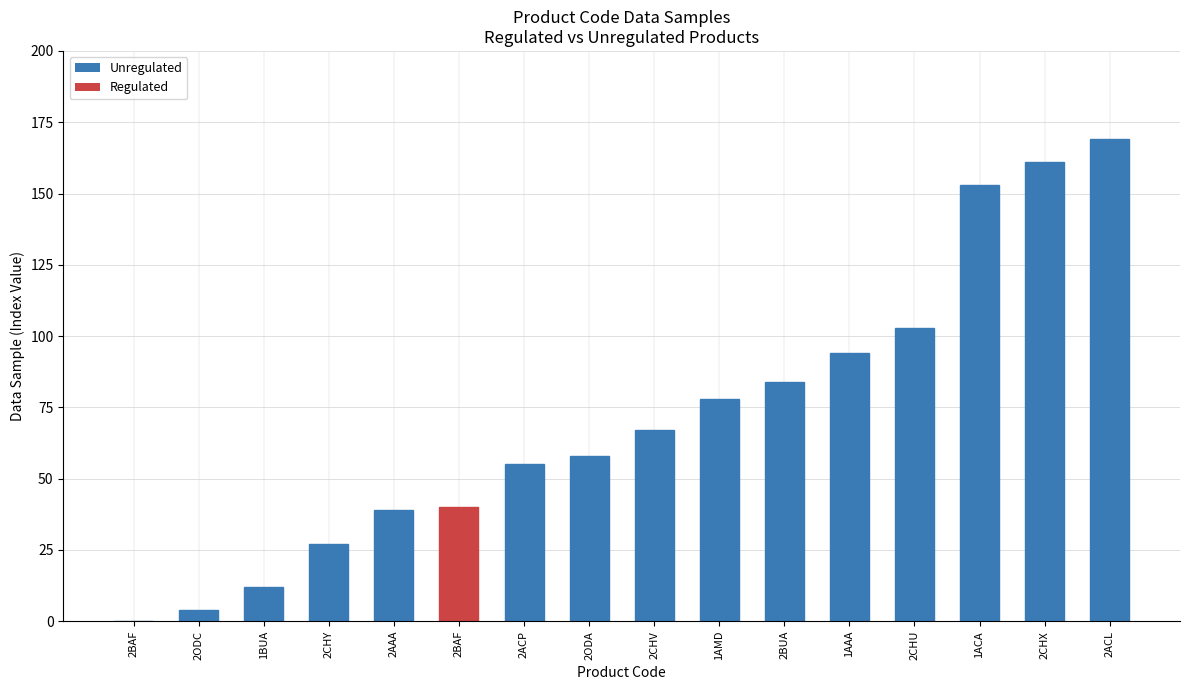

Rank the categories by value from highest to lowest.

2ACL, 2CHX, 1ACA, 2CHU, 1AAA, 2BUA, 1AMD, 2CHV, 2ODA, 2ACP, 2BAF, 2AAA, 2CHY, 1BUA, 2ODC, 2BAF